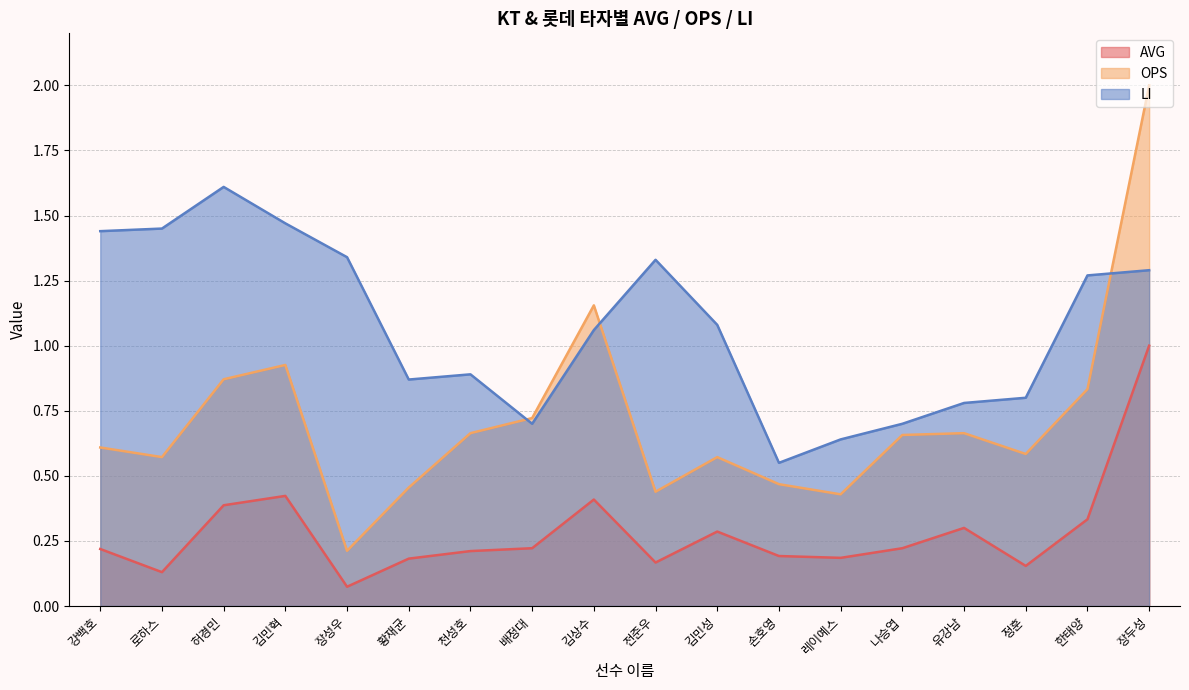

Reading left to right, extract all data points from this chart.

AVG: 0.2	0.1	0.4	0.4	0.1	0.2	0.2	0.2	0.4	0.2	0.3	0.2	0.2	0.2	0.3	0.2	0.3	1.0
OPS: 0.6	0.6	0.9	0.9	0.2	0.5	0.7	0.7	1.2	0.4	0.6	0.5	0.4	0.7	0.7	0.6	0.8	2.0
LI: 1.4	1.4	1.6	1.5	1.3	0.9	0.9	0.7	1.1	1.3	1.1	0.6	0.6	0.7	0.8	0.8	1.3	1.3